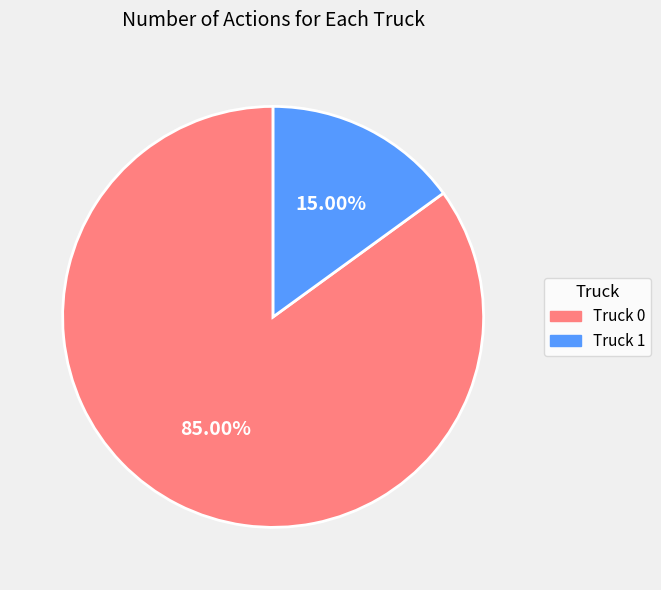

What is the ratio of the value at Truck 1 to the value at Truck 0?

0.2